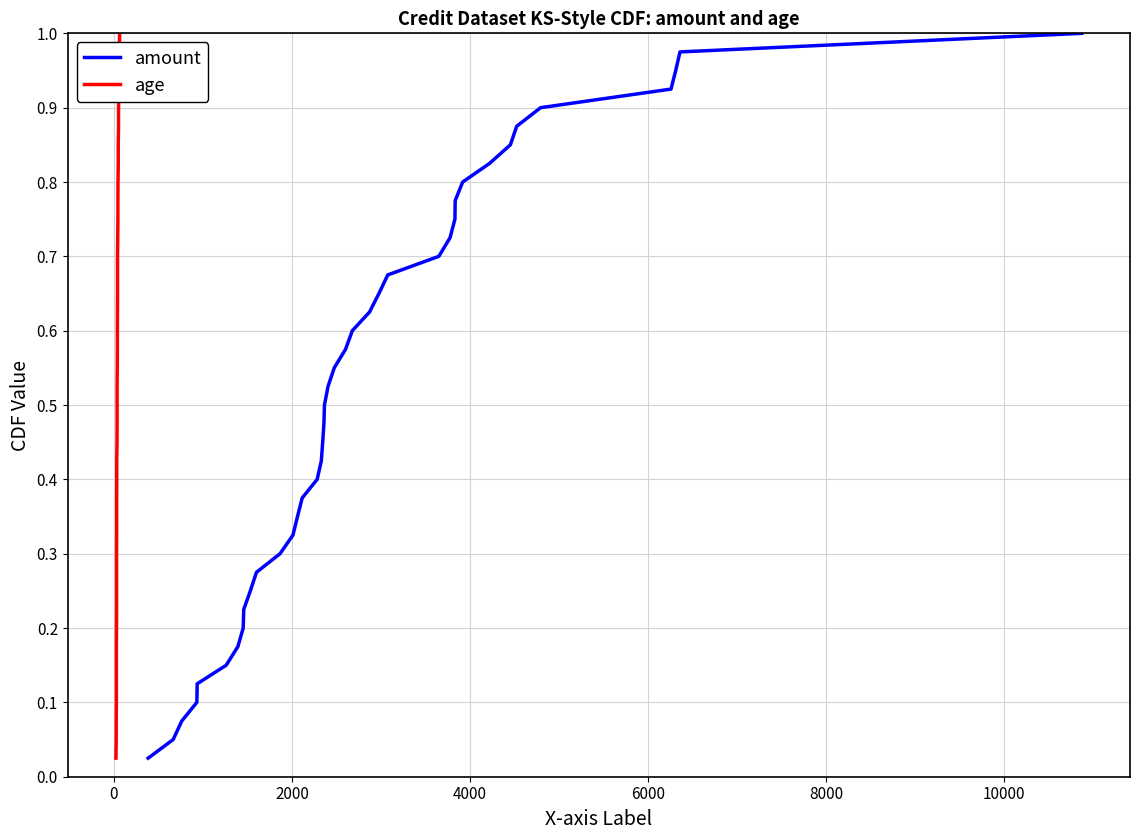

What are all the series names shown in the legend?

amount, age